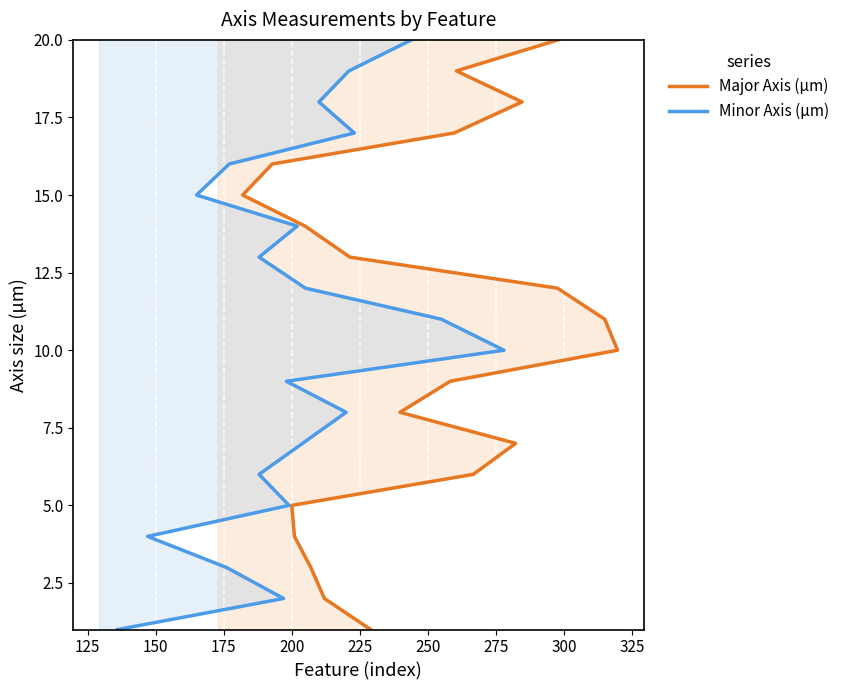

How many values in the Major Axis (µm) series are below 11?

10